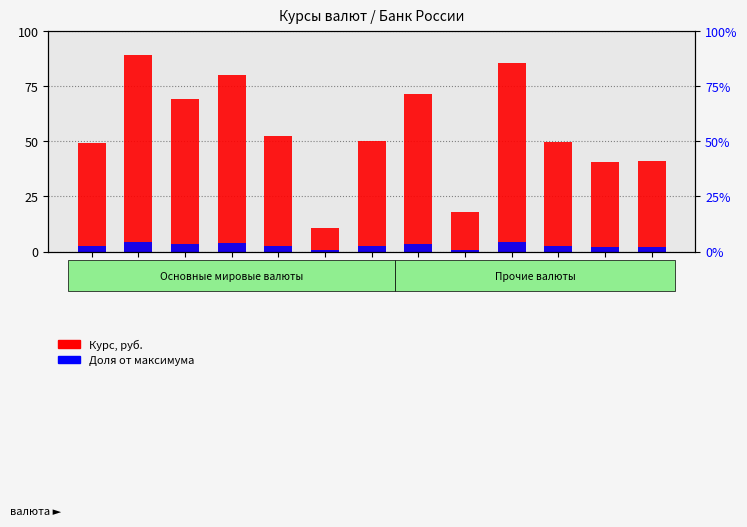

Count the number of data series in this chart.

2